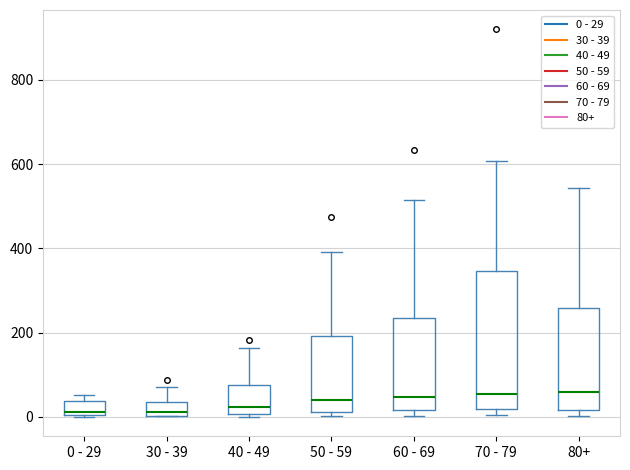

Reading left to right, read every box against the y-axis: the position of its median line, the range the box covers, and the ends of its whiskers. The values are not printed on the chart, so give them approximately, as read against the axis.

0 - 29: median 20, box 0 to 40, whiskers 0 to 60
30 - 39: median 20, box 0 to 40, whiskers 0 to 80
40 - 49: median 20, box 0 to 80, whiskers 0 (just below the box's lower edge) to 160
50 - 59: median 40, box 20 to 200, whiskers 0 to 400
60 - 69: median 40, box 20 to 240, whiskers 0 to 520
70 - 79: median 60, box 20 to 340, whiskers 0 to 600
80+: median 60, box 20 to 260, whiskers 0 to 540